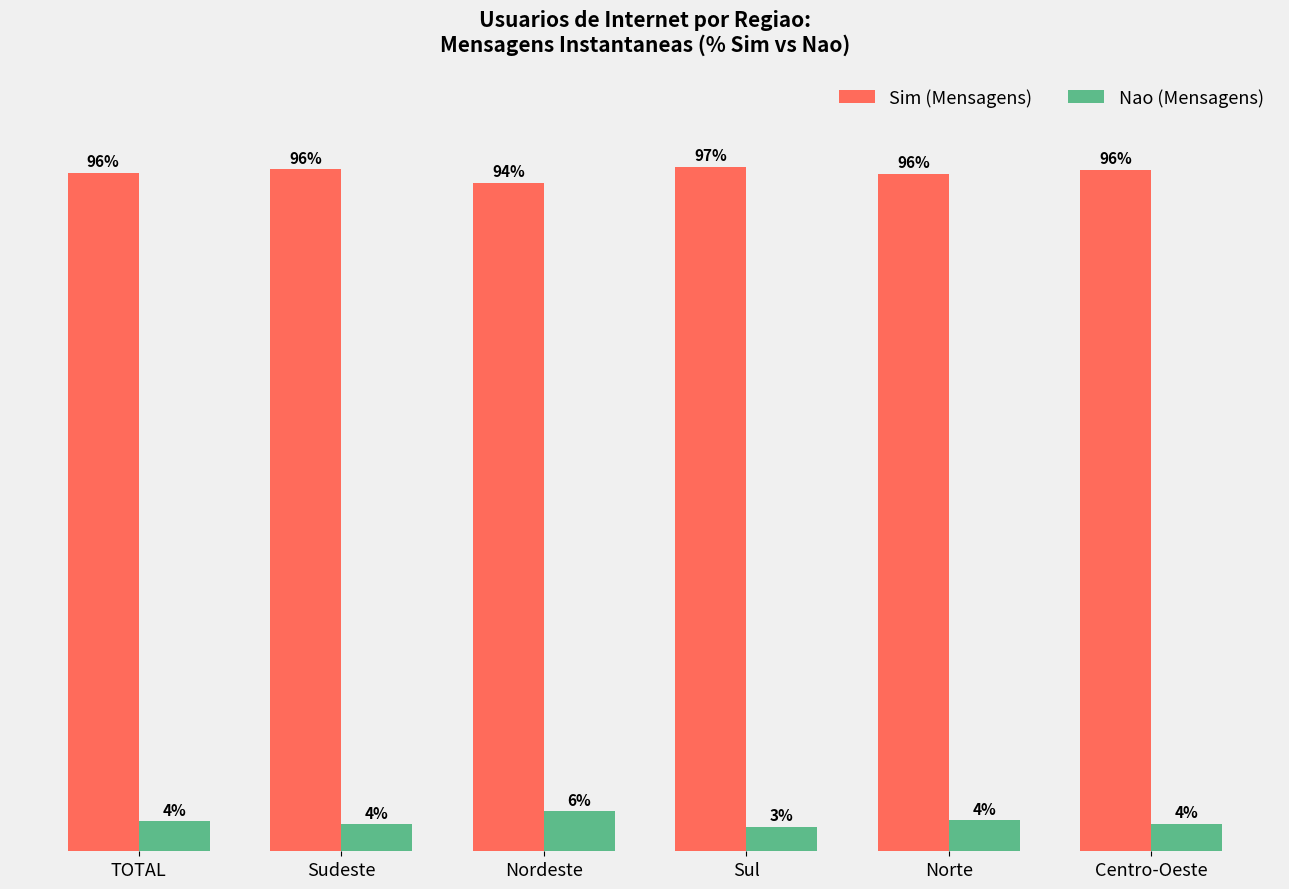

Which category has the lowest value across all series?

Sul